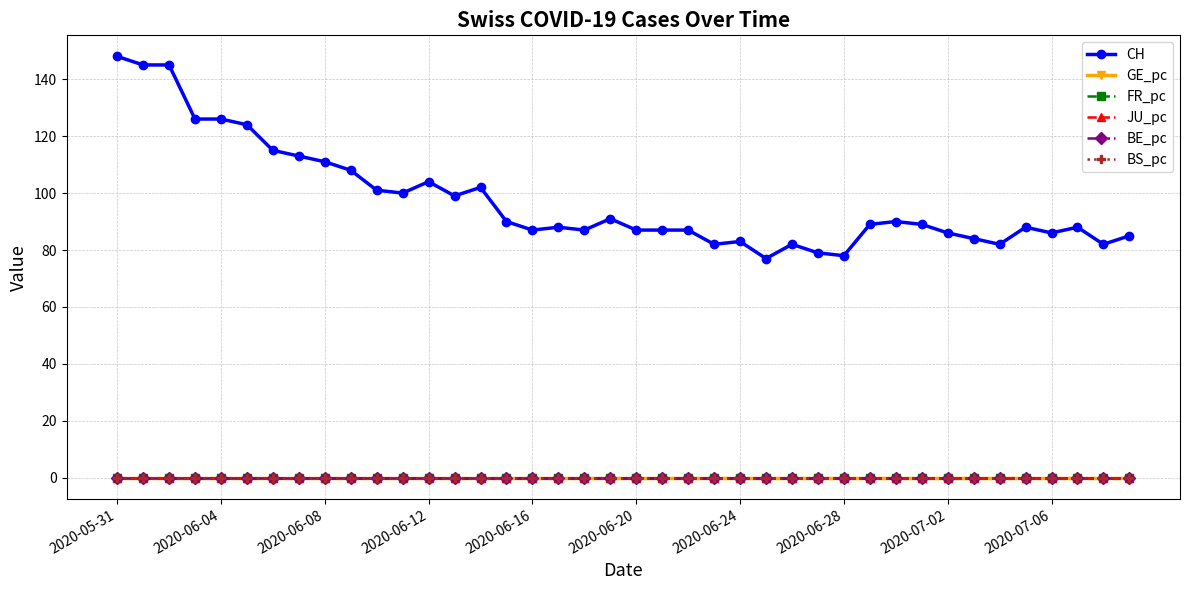

Count the BE_pc values in the range 0 to 1.

40